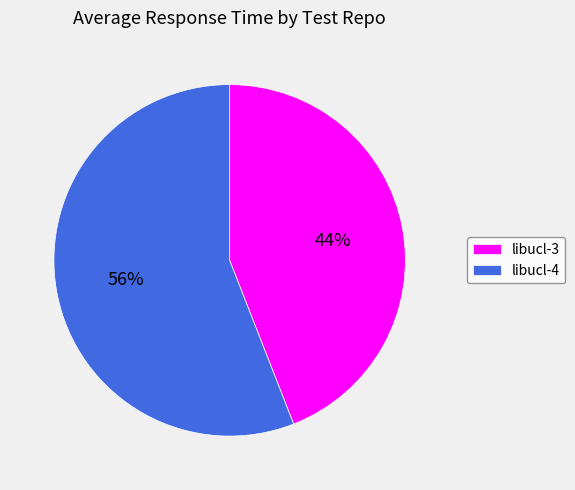

Do libucl-3 and libucl-4 together represent more than half of the pie?

Yes